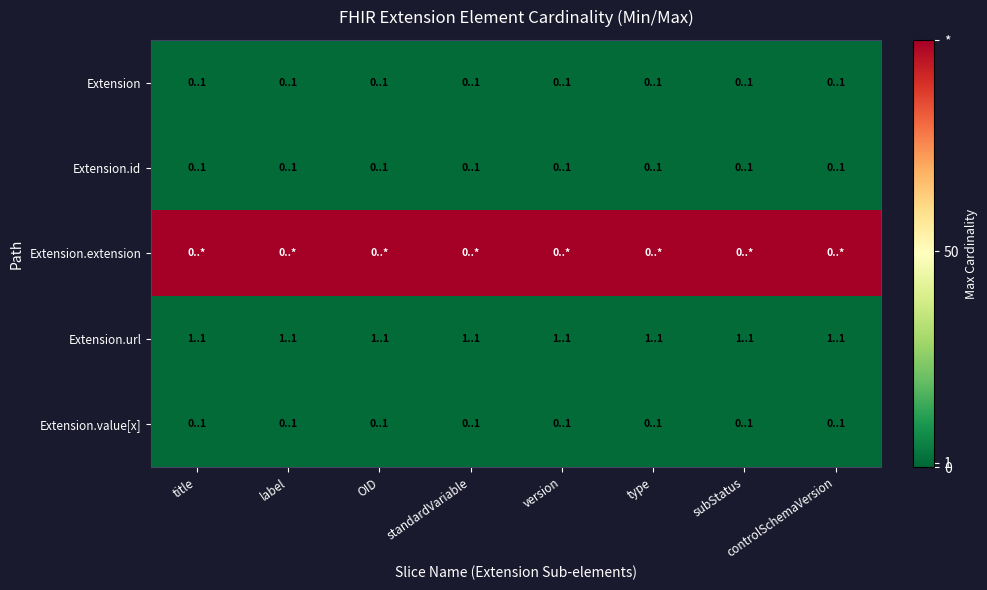

What is the spread (max minus min) of values at subStatus?

98